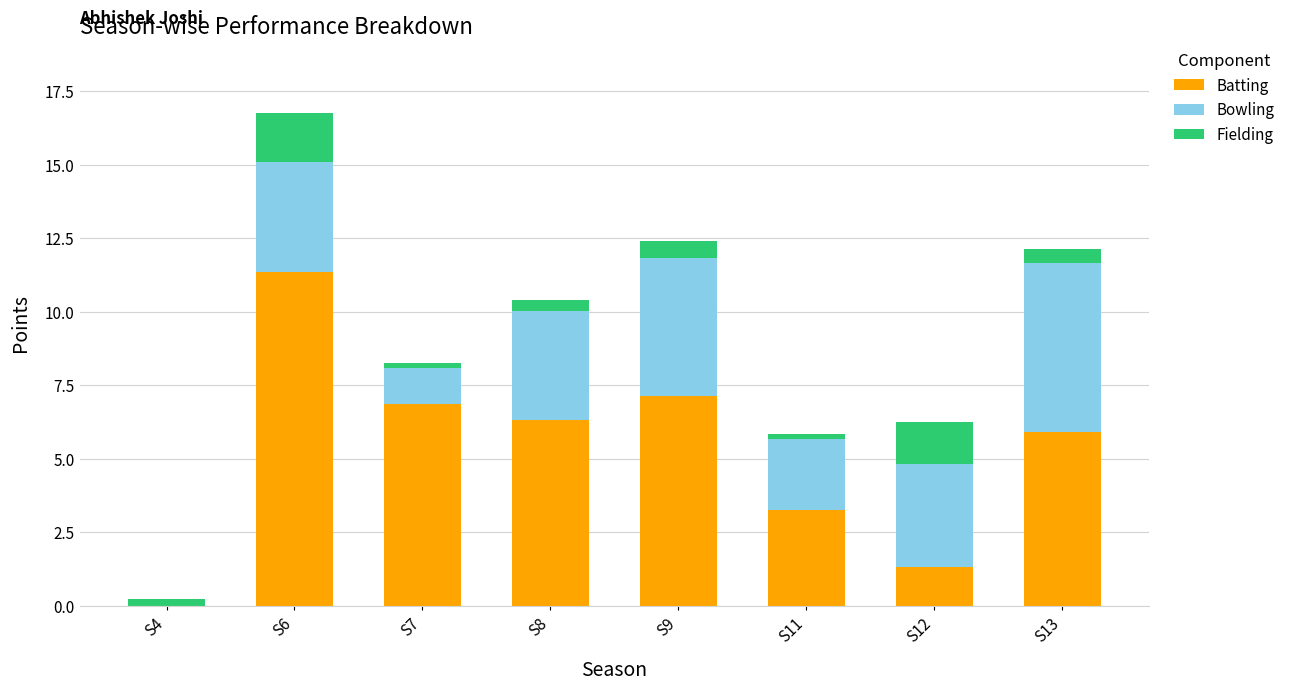

Read the Batting value at S13.

5.9